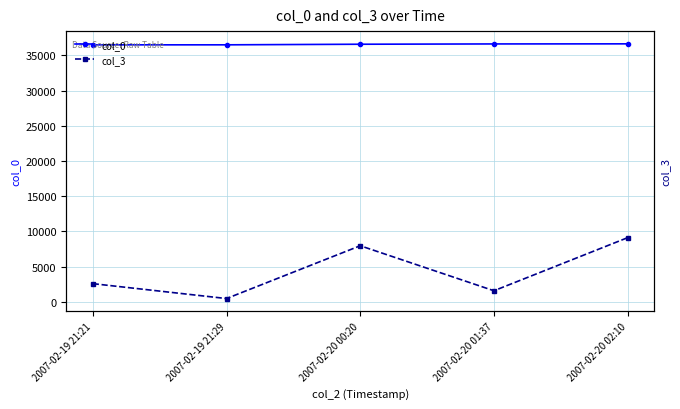

What is the highest value of the col_3 series?

9122